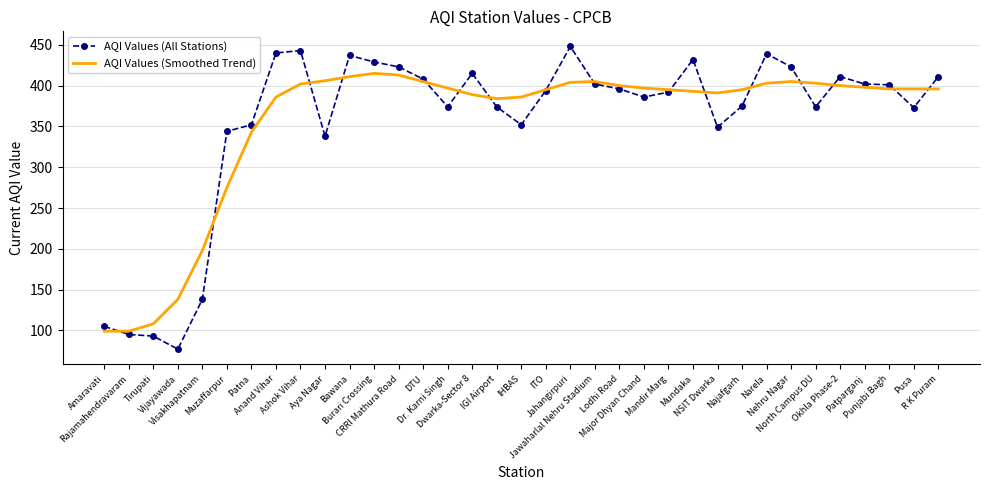

Which label corresponds to the smallest value in the chart?

Vijayawada